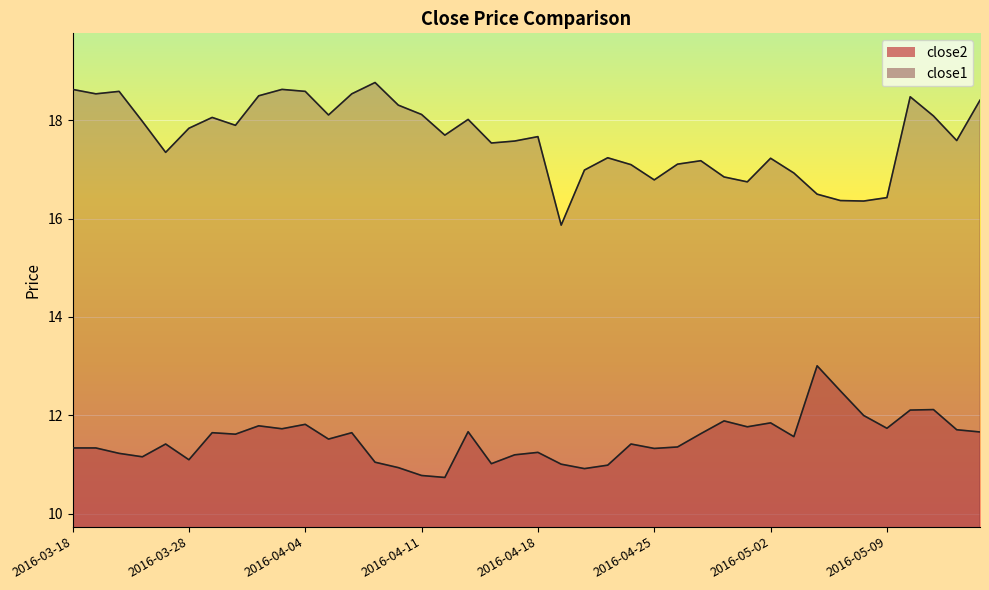

Where is close2 nearest to the value 11?

2016-04-19